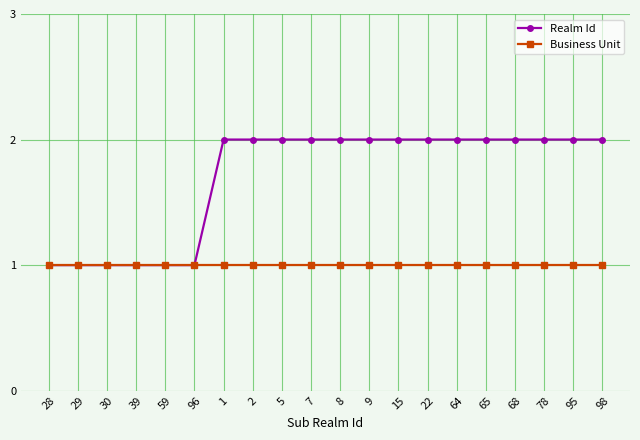

Rank the series by their average value, from highest to lowest.

Realm Id, Business Unit